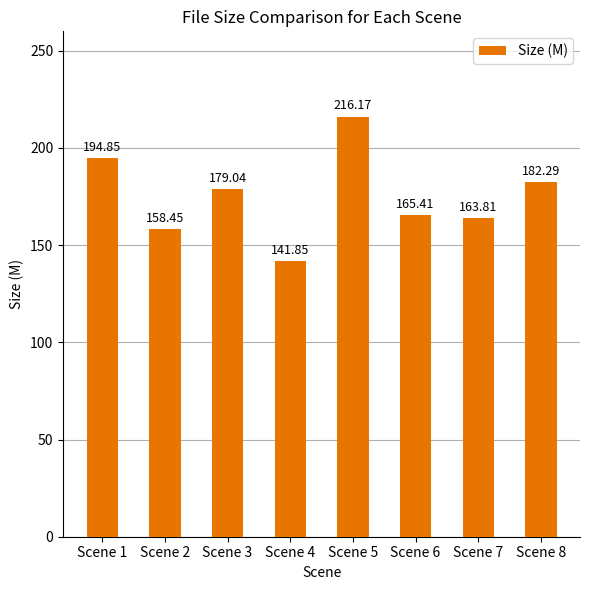

Which has a higher value, Scene 5 or Scene 6?

Scene 5